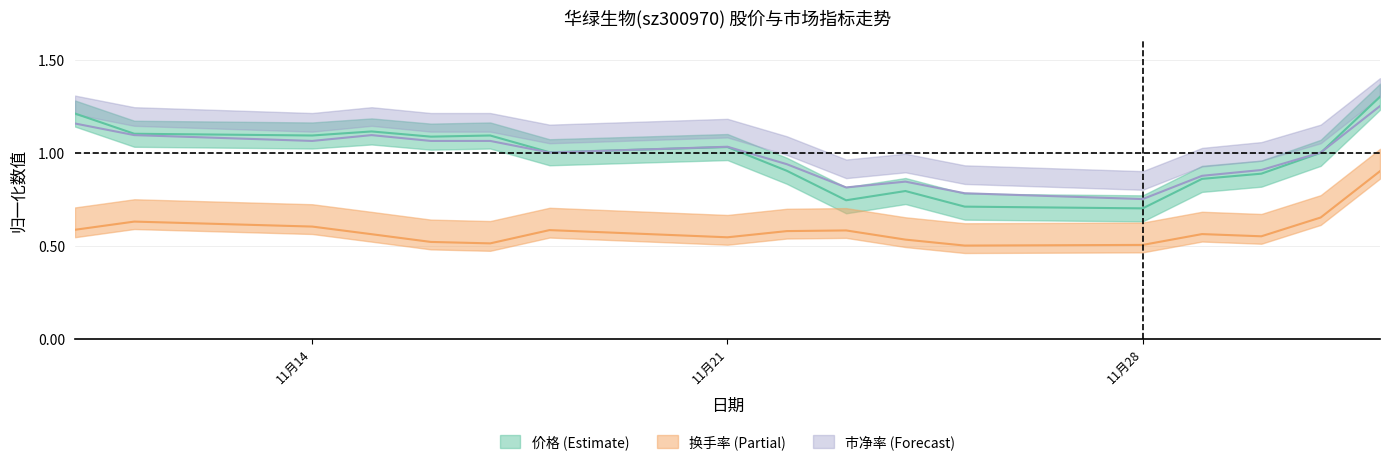

True or false: 市净率 has a value of 1.8 at 6.

False